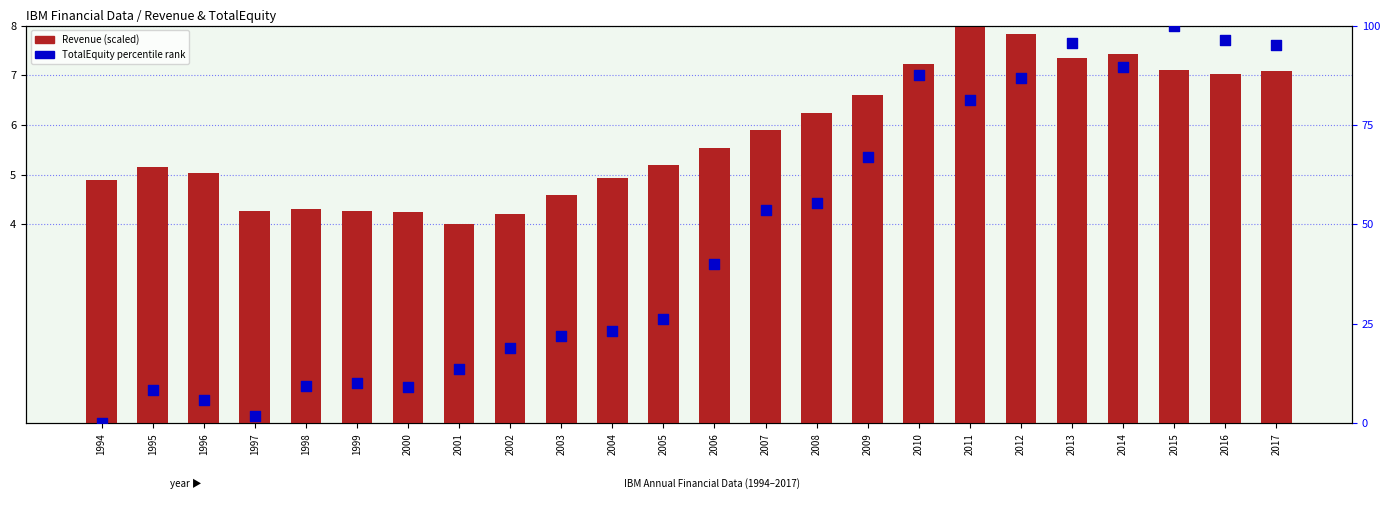

Which series contains the highest Y value?

TotalEquity percentile